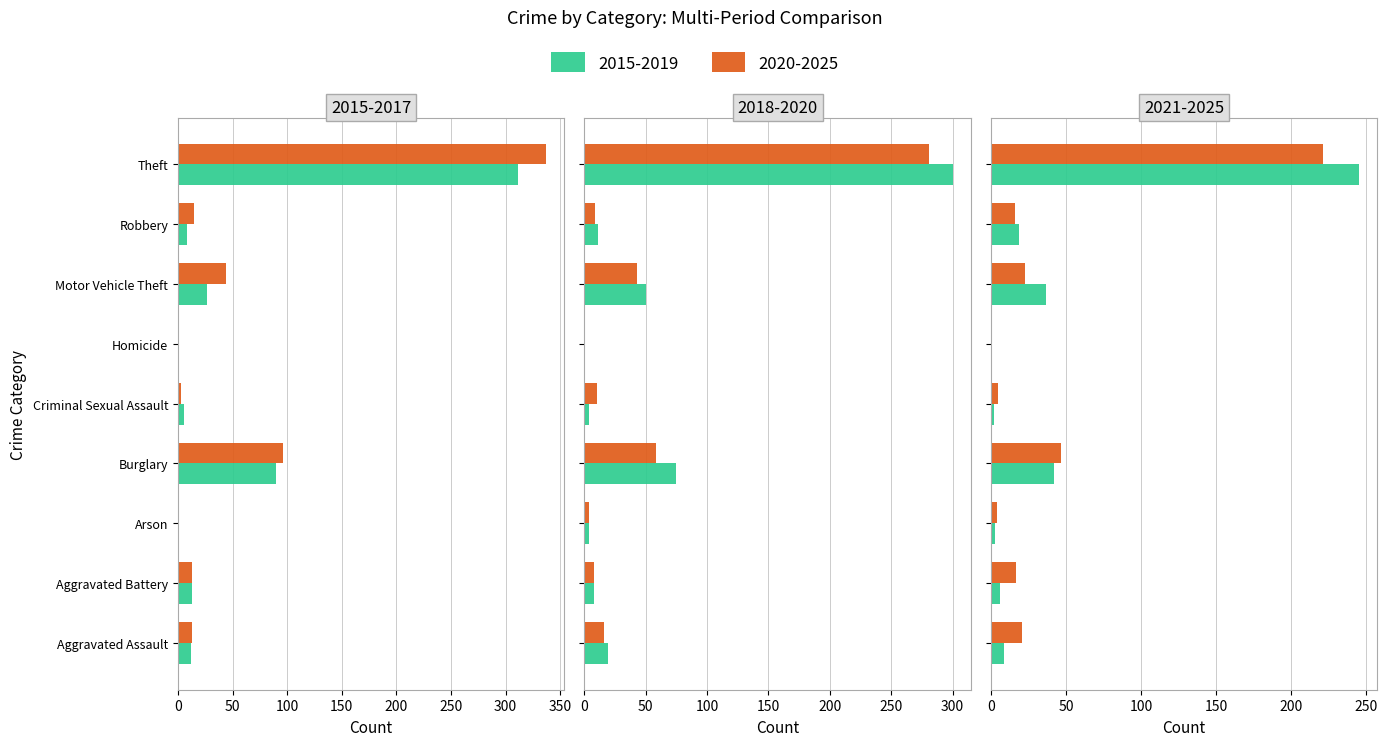

Where does the 2020-2025 series first go above 9?

Burglary